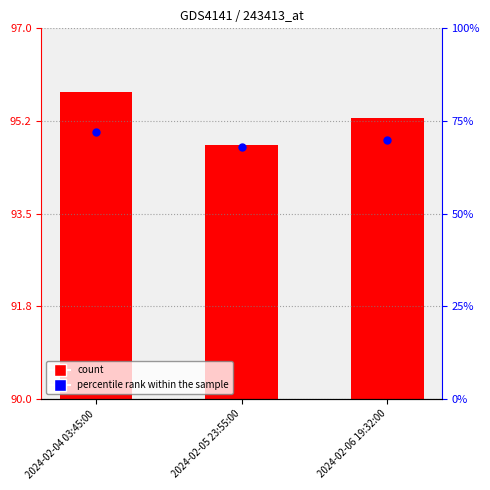

At how many categories does at least one series exceed 72?

3